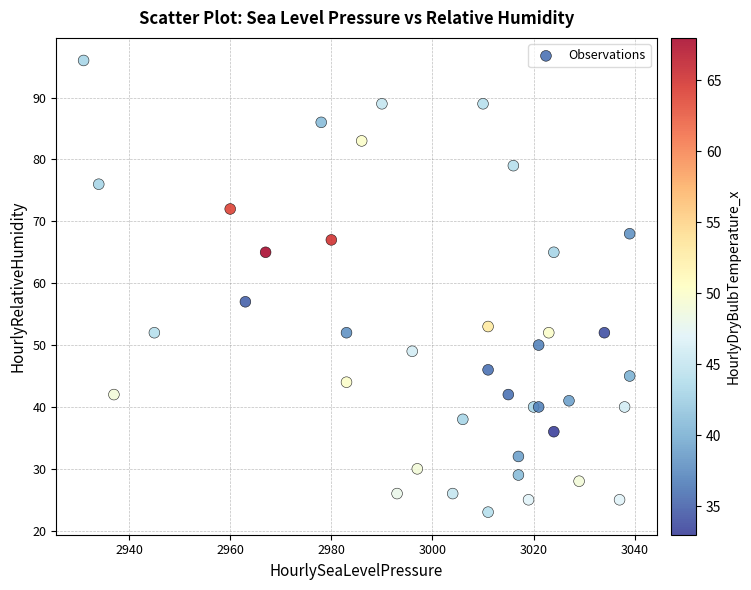

What Y value in the scatter plot is closest to 59?

57